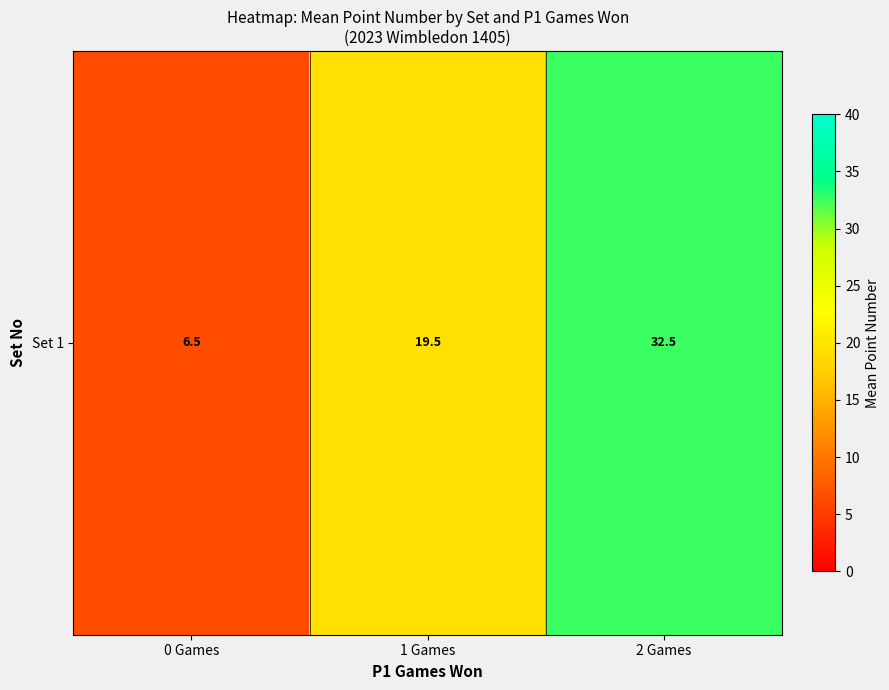

Which label corresponds to the largest value in the chart?

2 Games